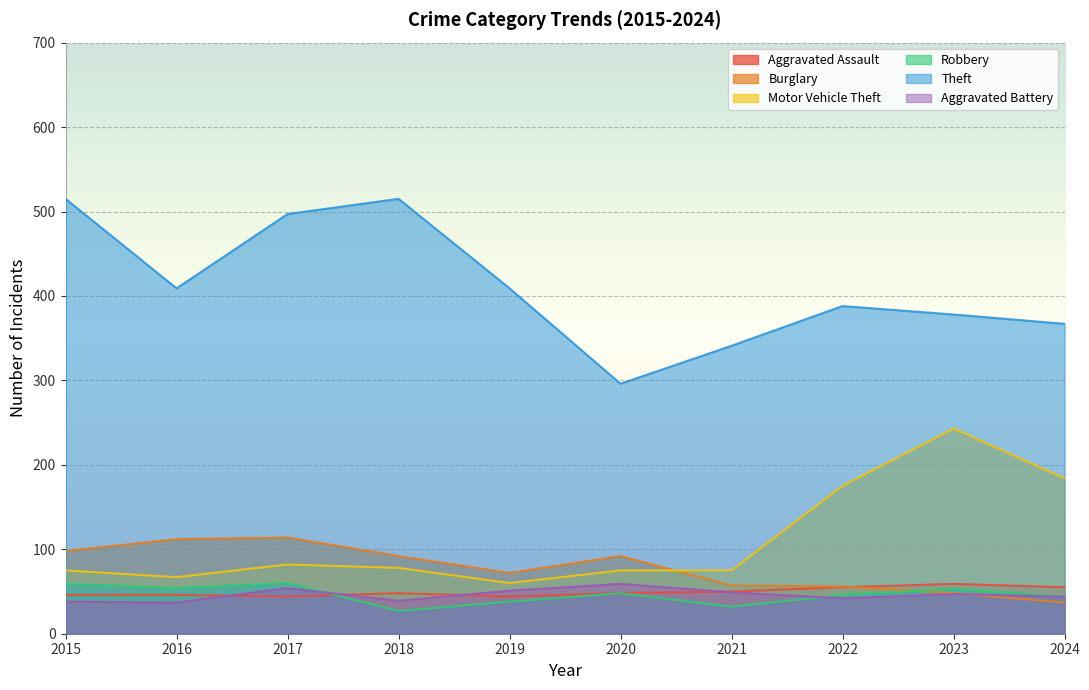

What is the total value across all series at 2015?

831